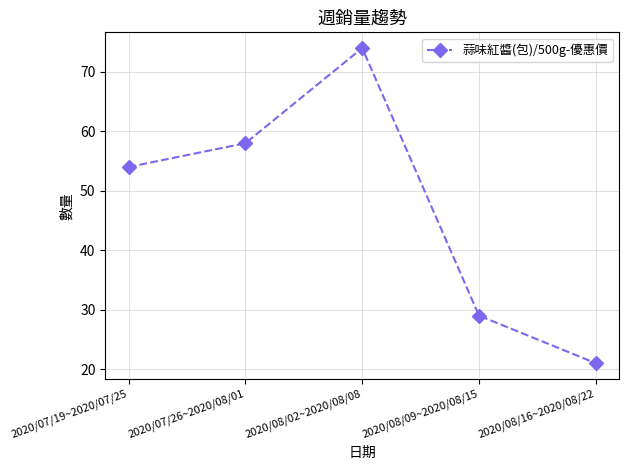

Where is the data nearest to the value 47?

2020/07/19~2020/07/25